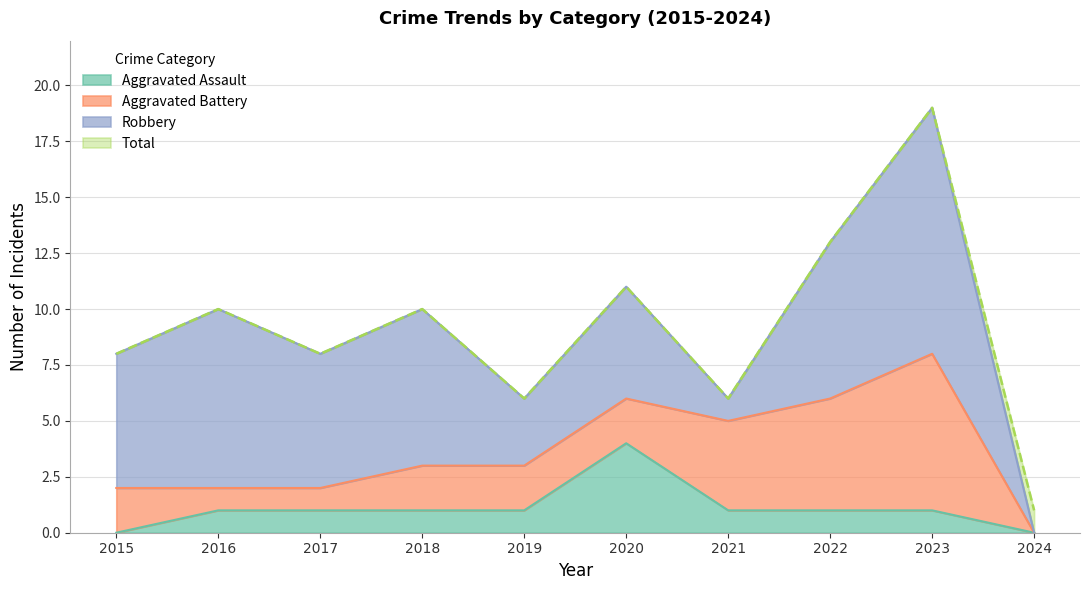

True or false: Total and Aggravated Assault cross at least once.

False